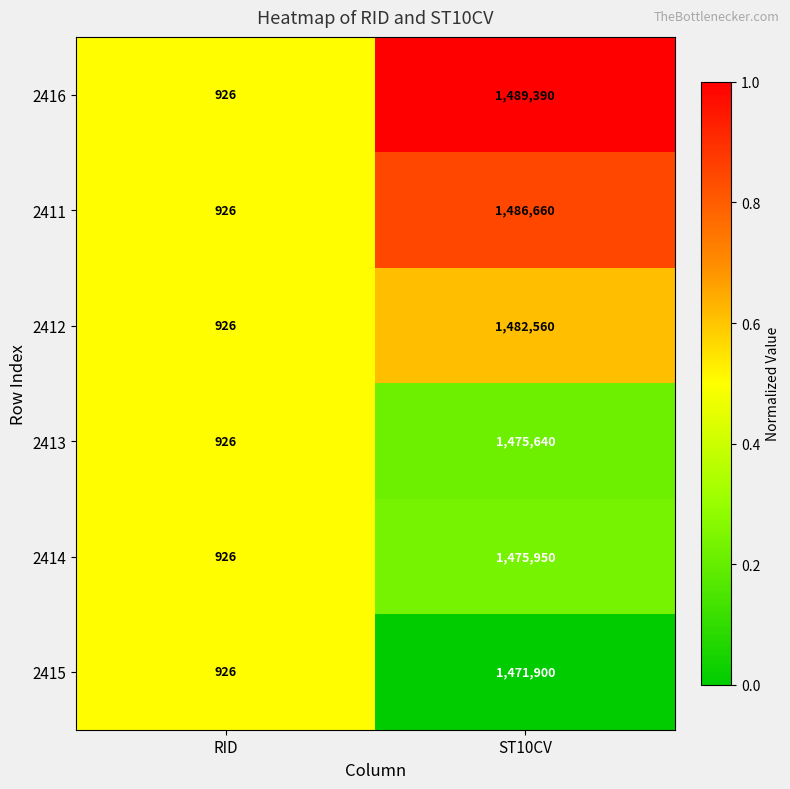

The 2414 series shows 1221 at RID. True or false?

False